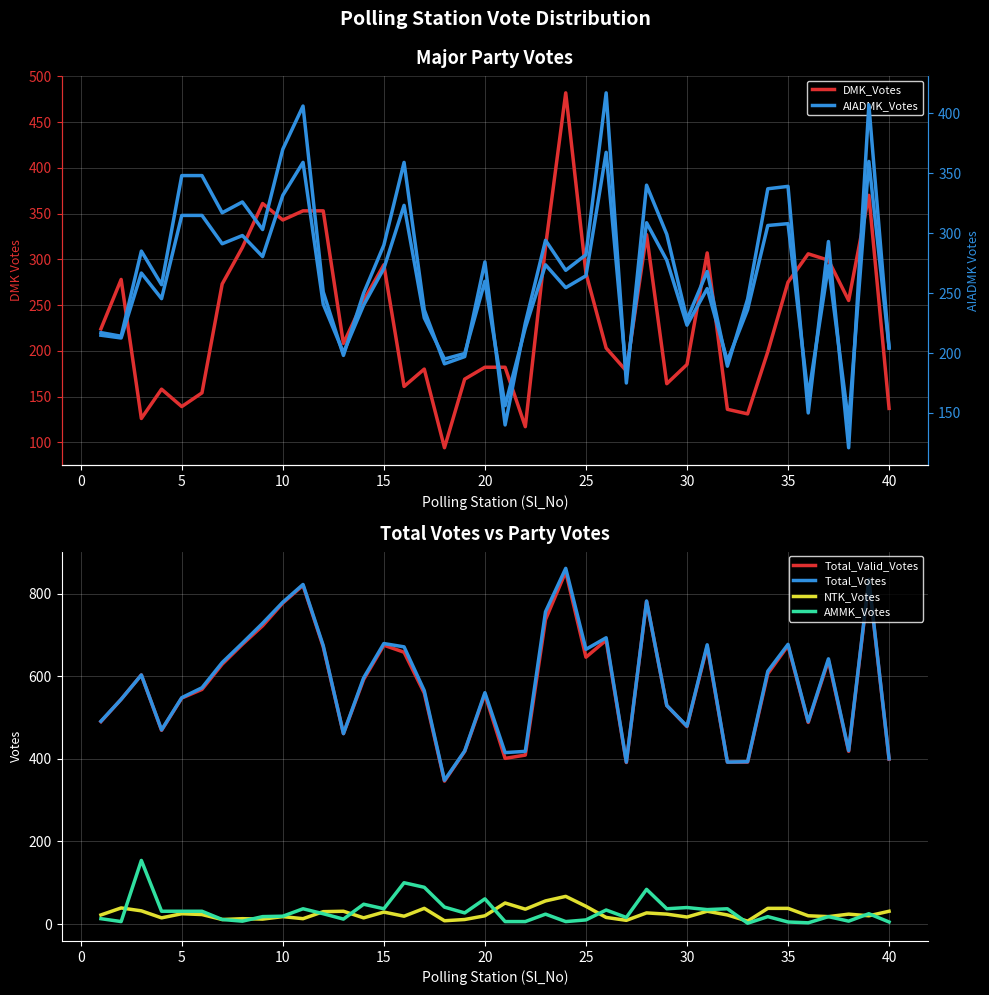

What is the sum of all DMK_Votes values?

9470